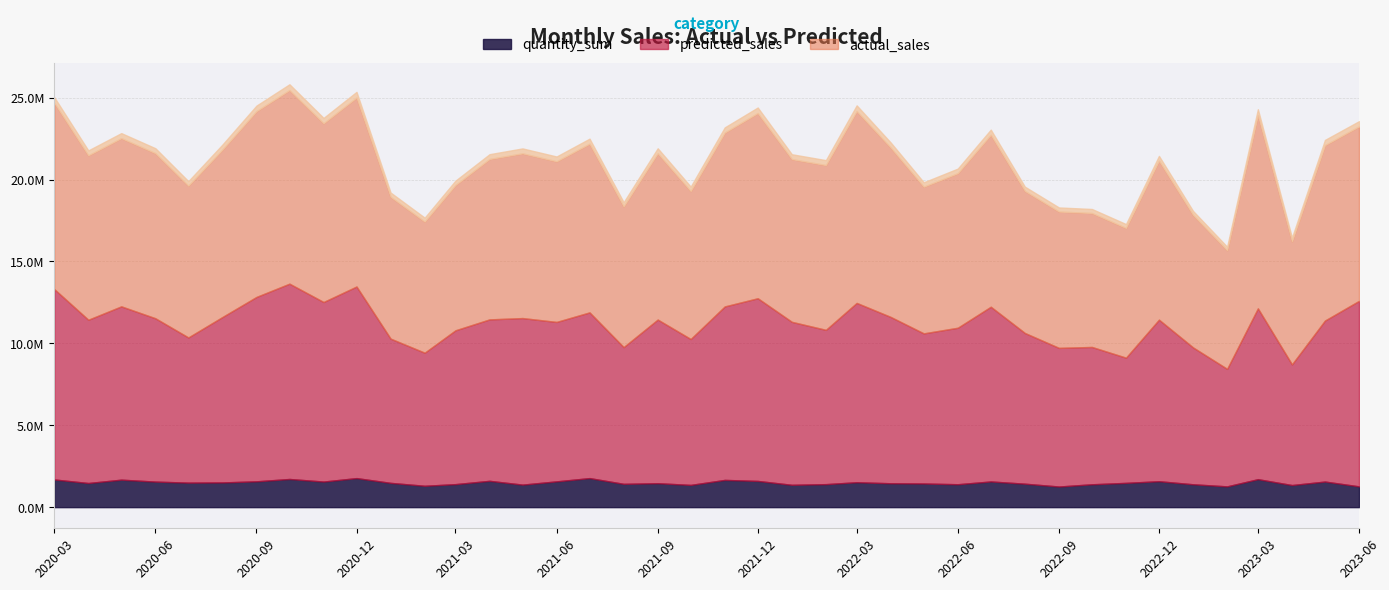

True or false: quantity_sum and actual_sales cross at least once.

False